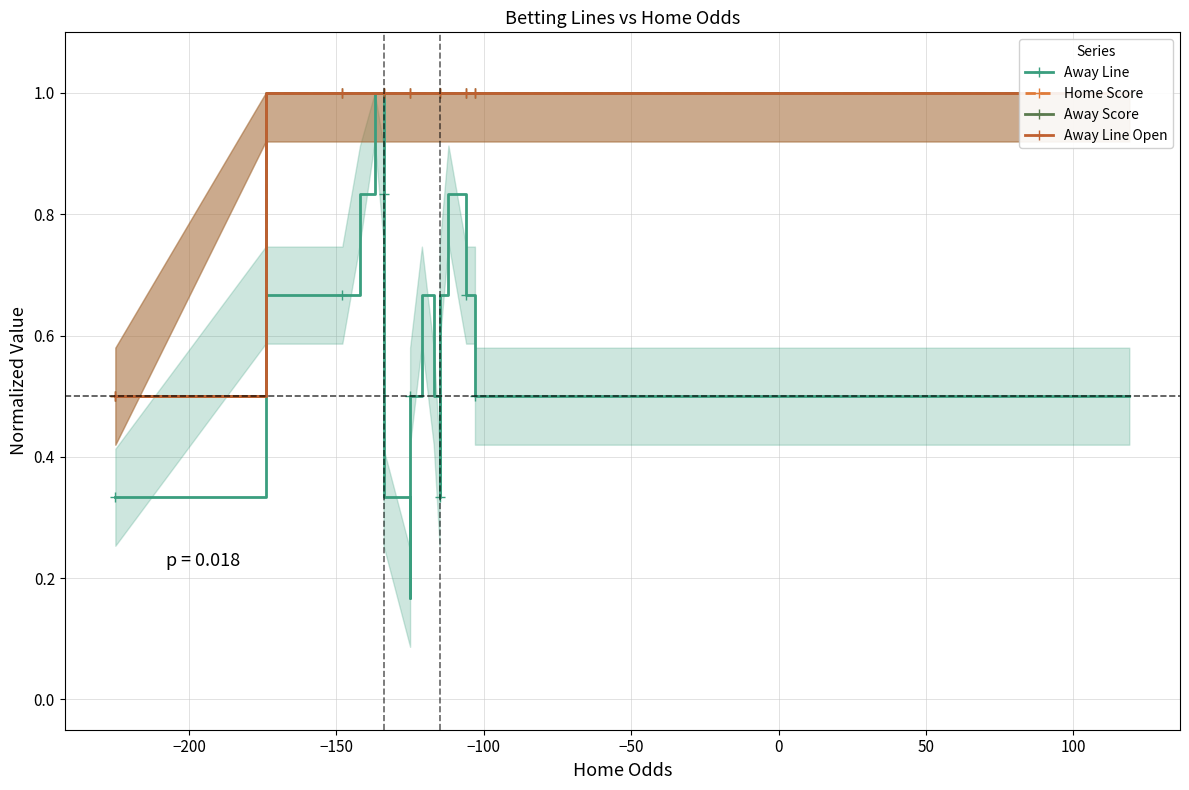

Which series has the largest total across all categories?

Home Score